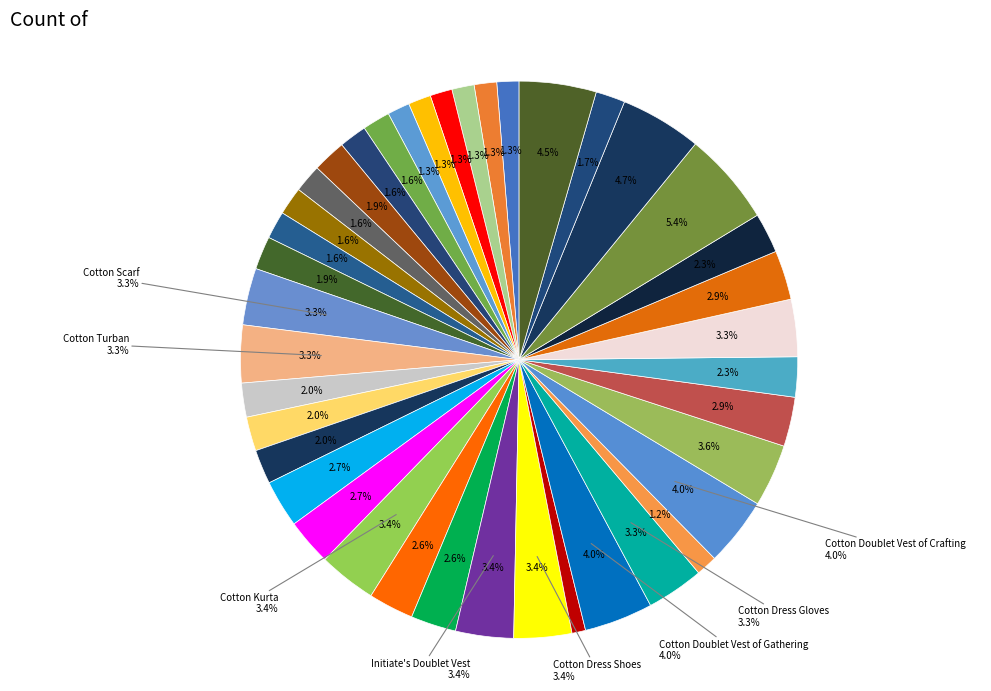

Does Cotton Shepherd's Tunic represent more than half of the total?

No